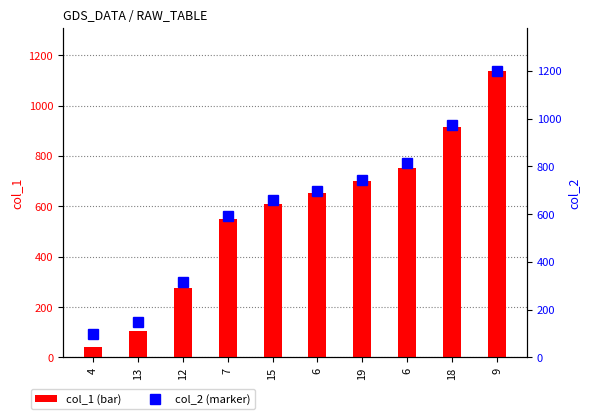

True or false: col_1 has a value of 1138 at 9.

True